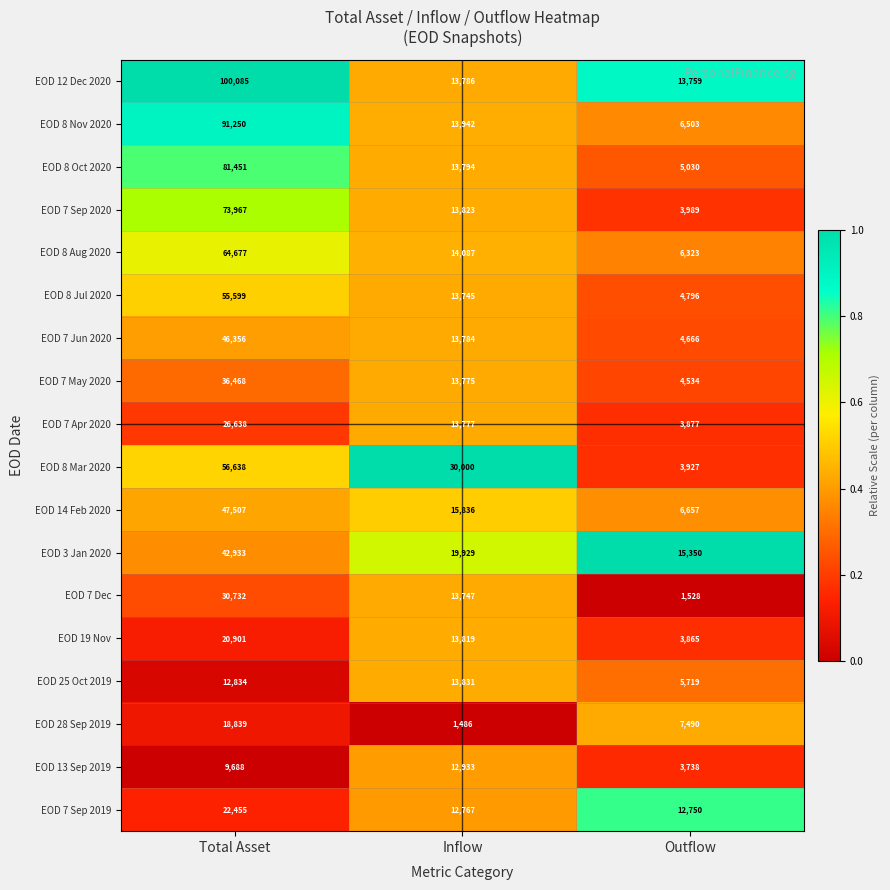

What is the greatest value displayed?

100085